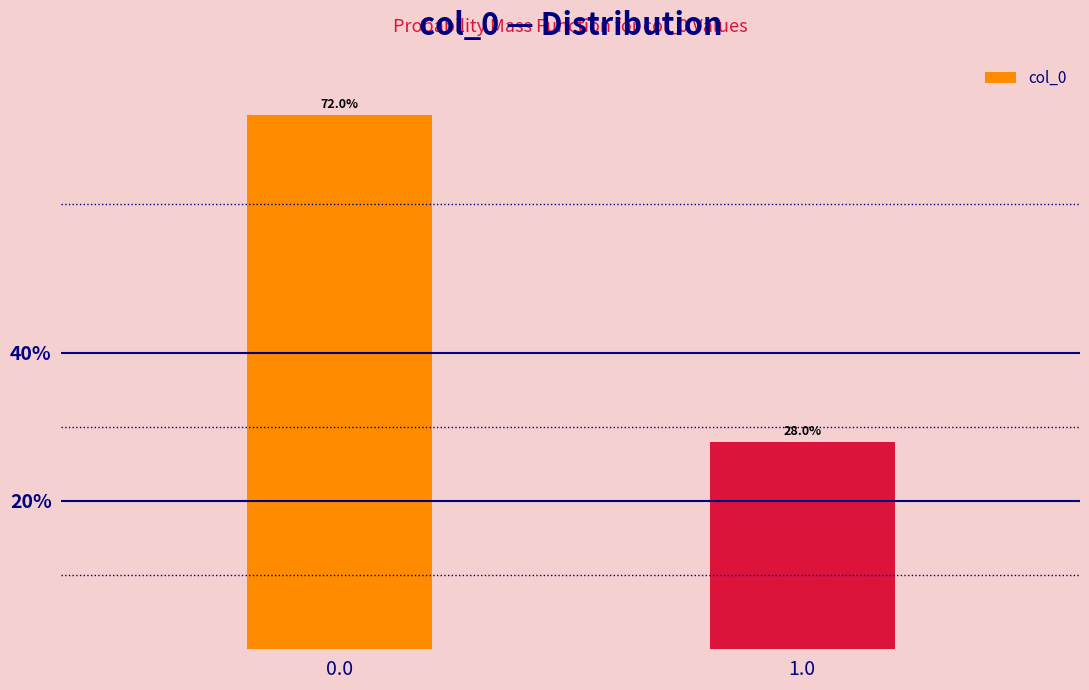

Reading left to right, list all the values displayed in this chart.

0.0=72.0	1.0=28.0